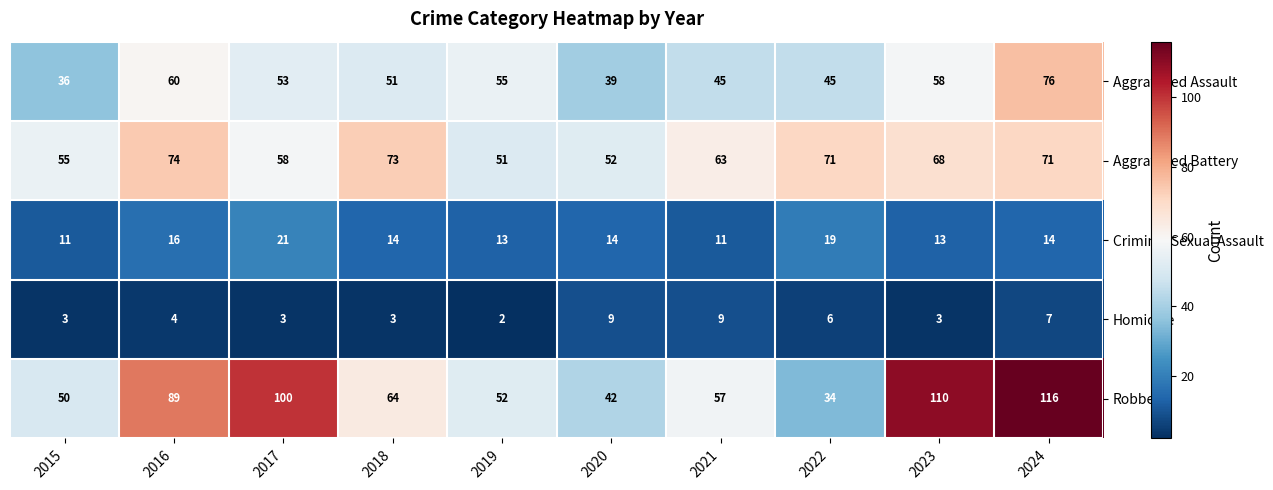

At which label does Criminal Sexual Assault first exceed 14?

2016